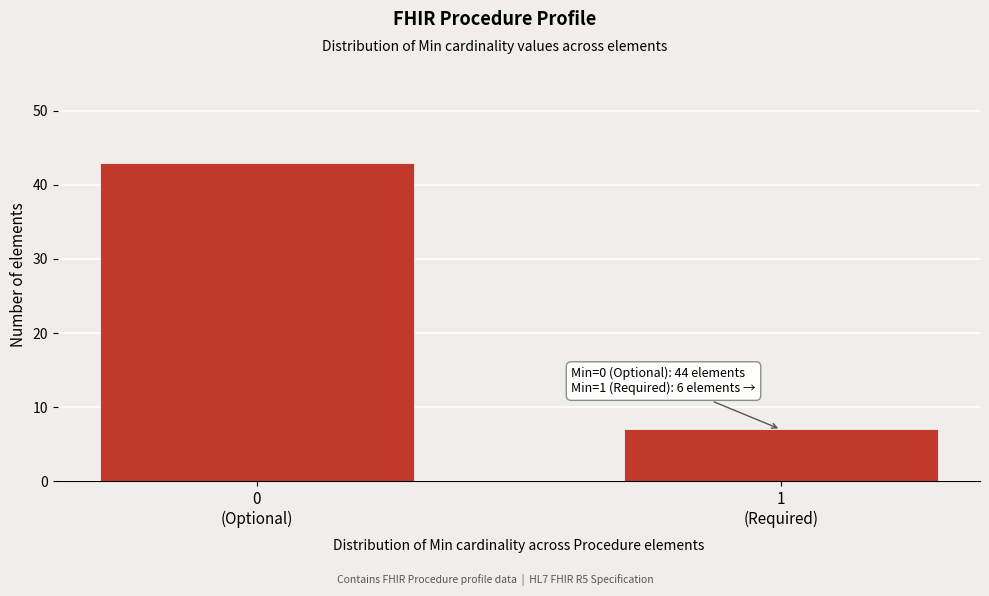

Reading left to right, transcribe all the data shown in this chart.

43	7